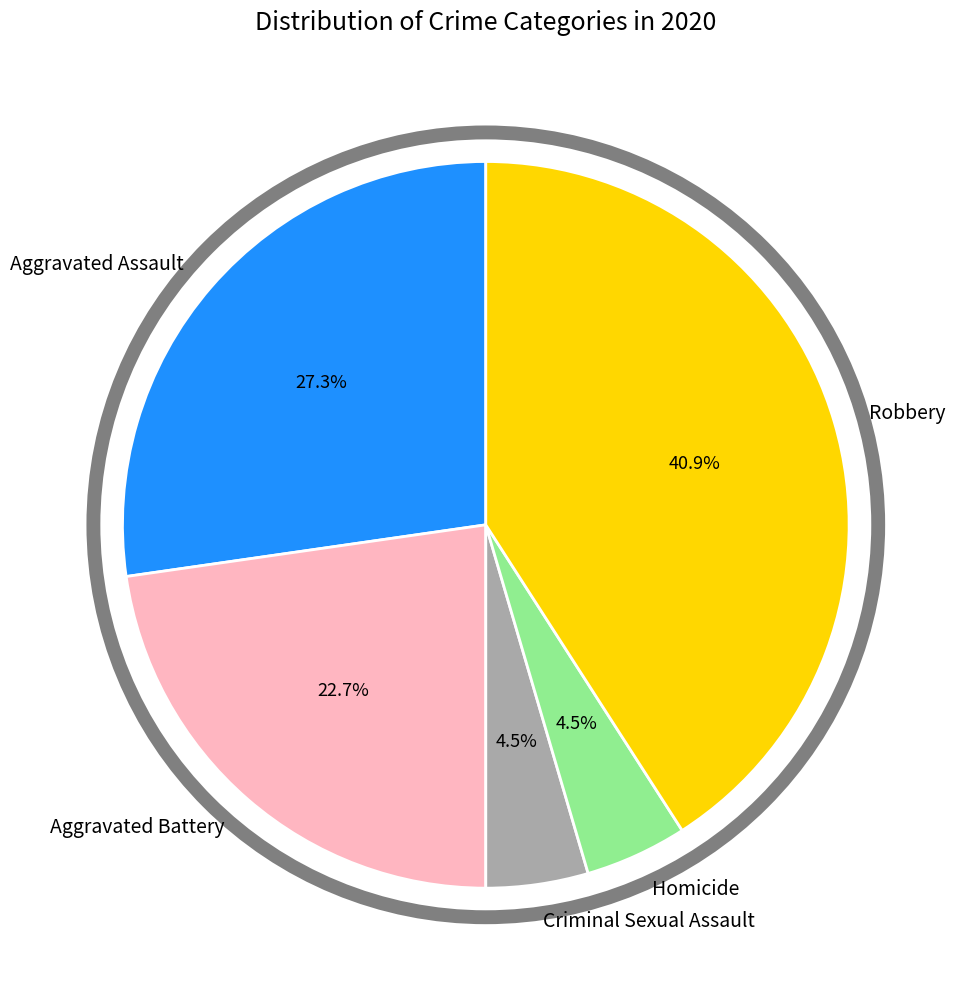

To the nearest percent, what is the combined percentage of Criminal Sexual Assault and Aggravated Assault?

32%